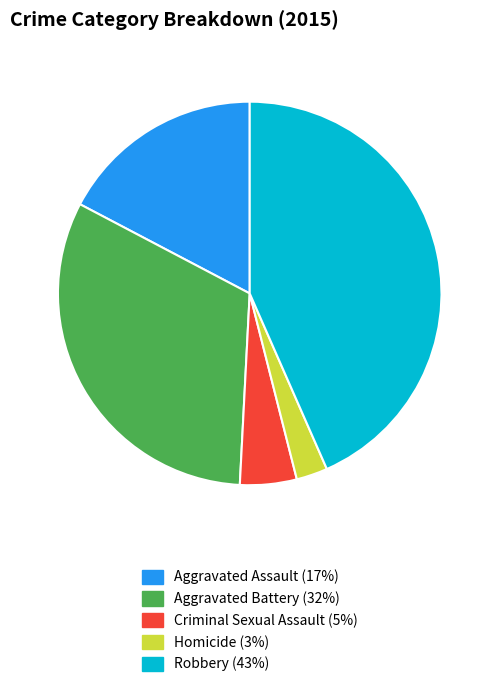

Do Aggravated Assault and Aggravated Battery together represent more than half of the pie?

No